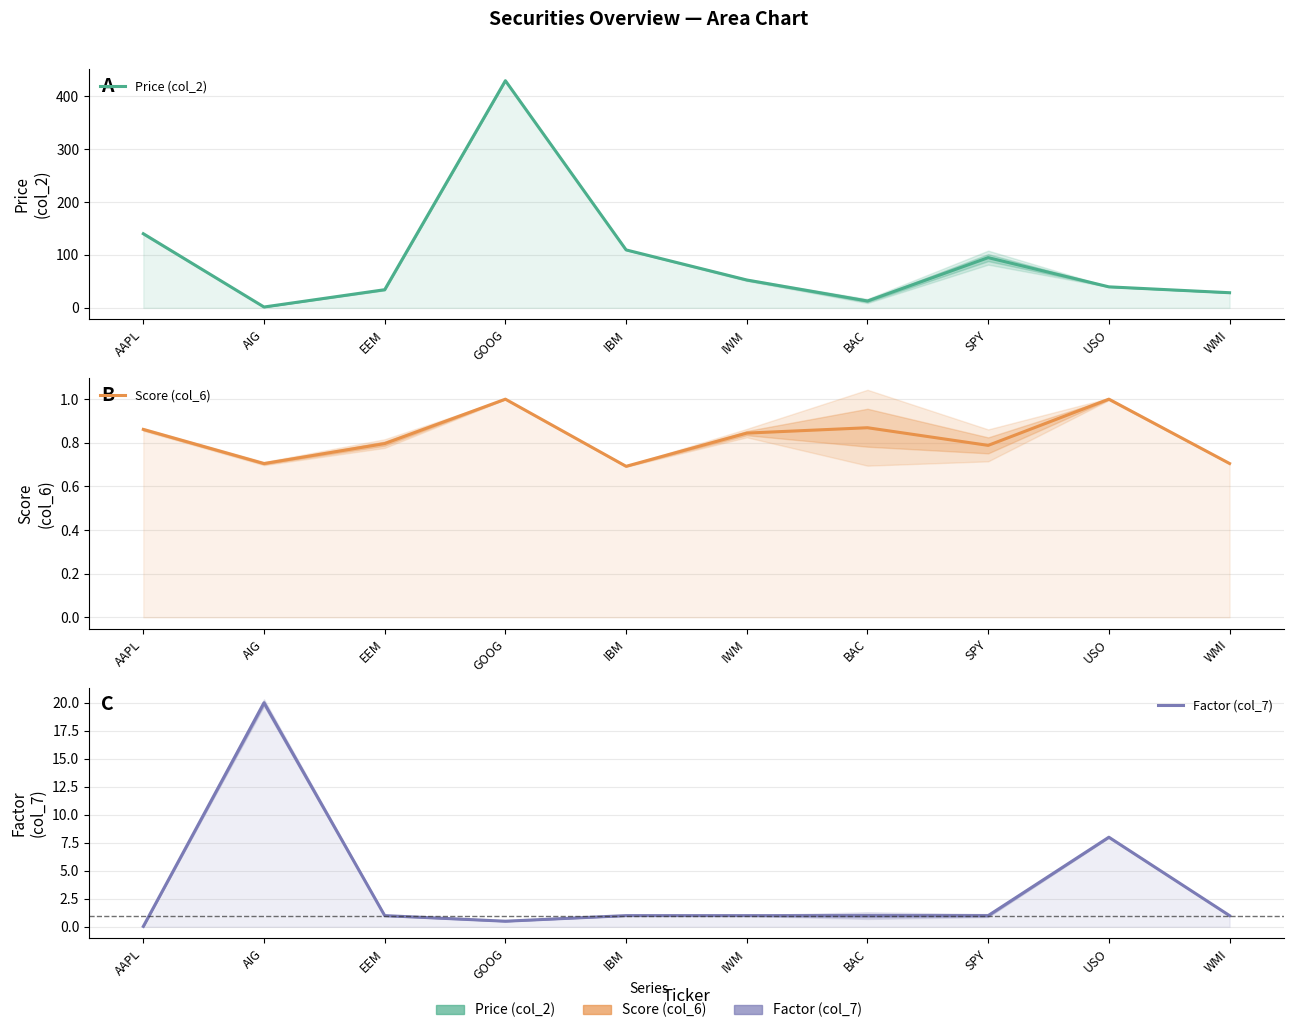

At which label does Price (col_2) first exceed 52?

AAPL